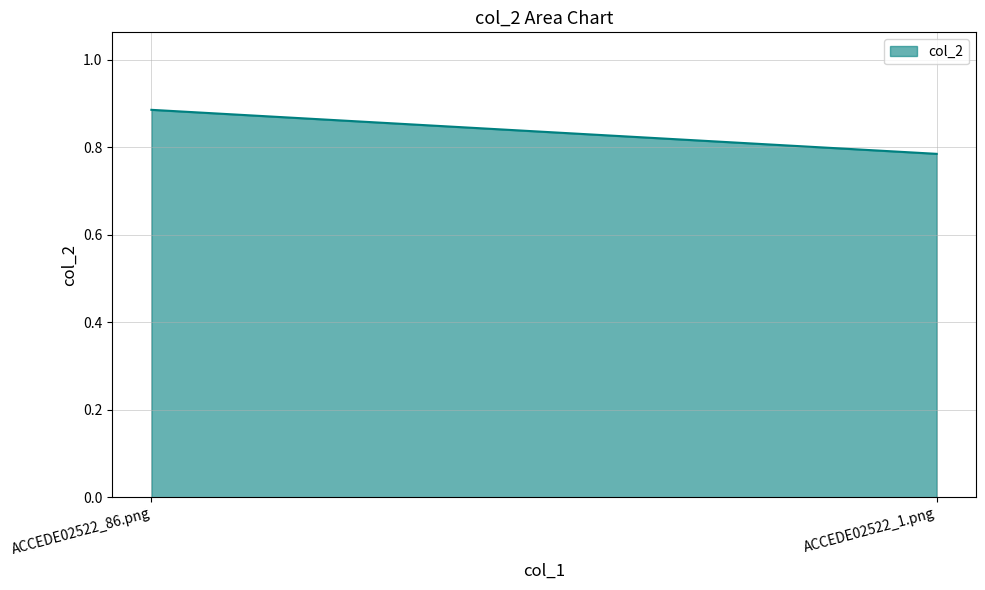

List the labels in order of value, largest first.

ACCEDE02522_86.png, ACCEDE02522_1.png